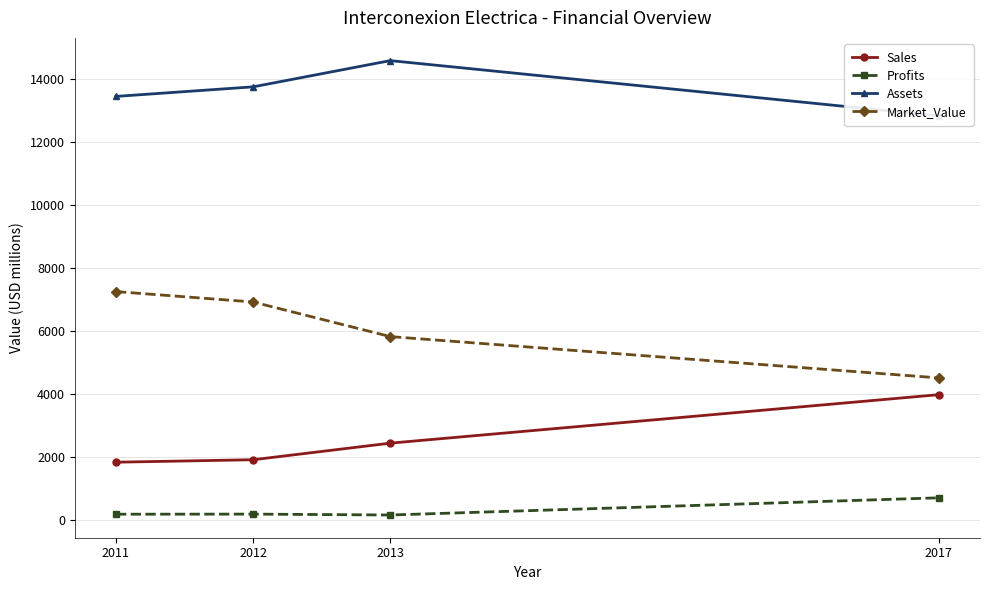

Reading left to right, list all the values displayed in this chart.

Sales: 1831.0	1909.0	2436.0	3976.0
Profits: 179.2	182.4	154.0	700.0
Assets: 13448.0	13752.0	14585.0	12830.0
Market_Value: 7250.0	6919.0	5820.0	4508.0